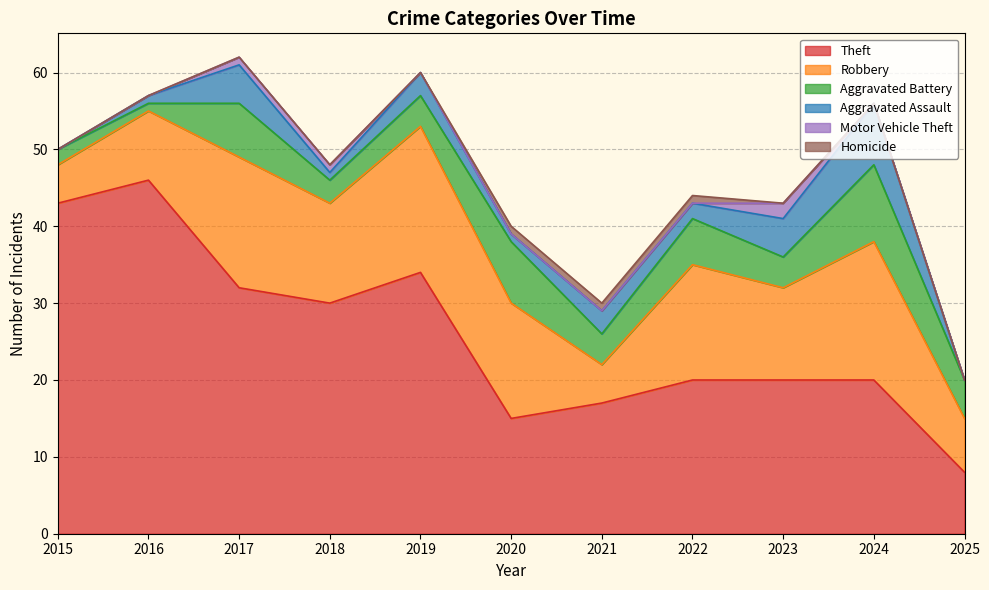

True or false: Homicide and Aggravated Assault cross at least once.

False